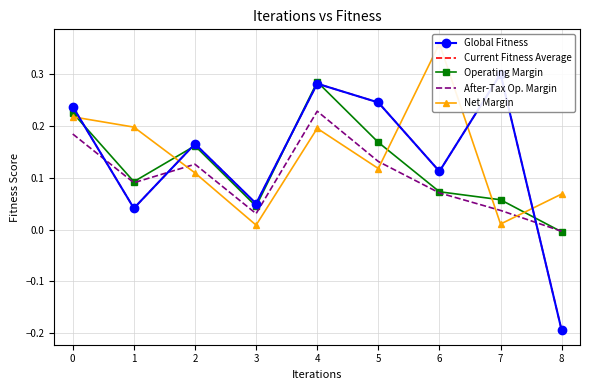

At which category is the sum across all series the highest?

4